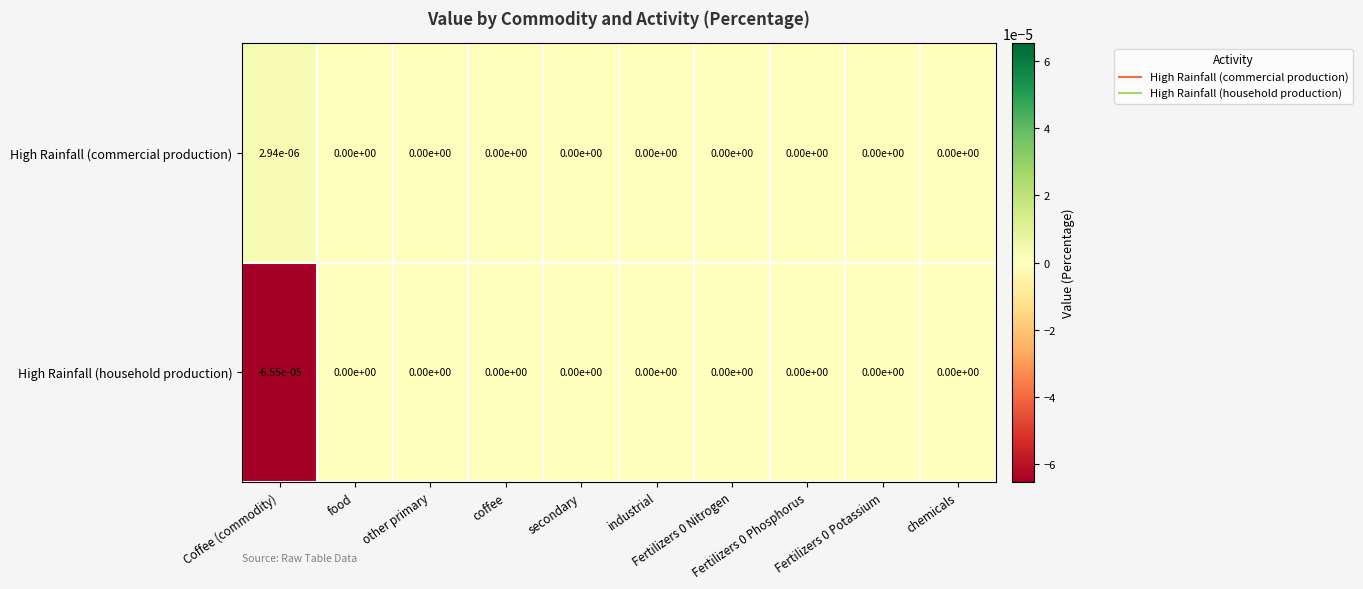

Count the number of data series in this chart.

2